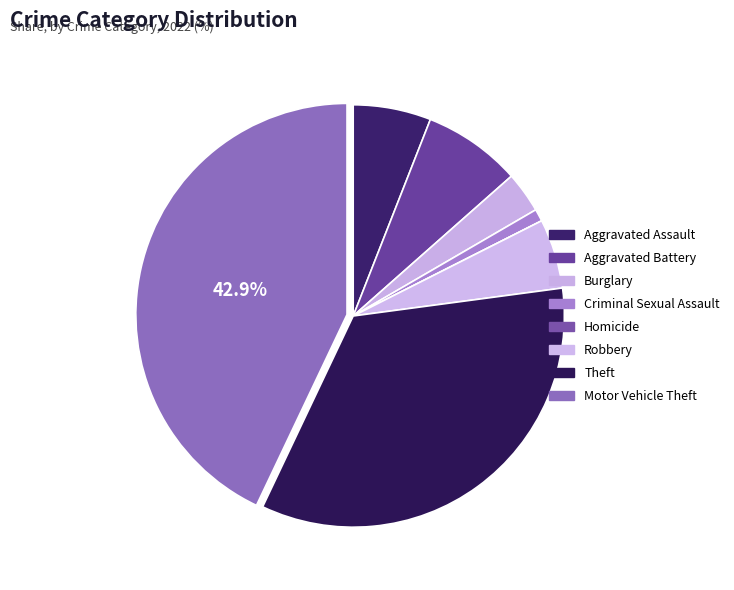

To the nearest percent, what is the average slice percentage?

12%